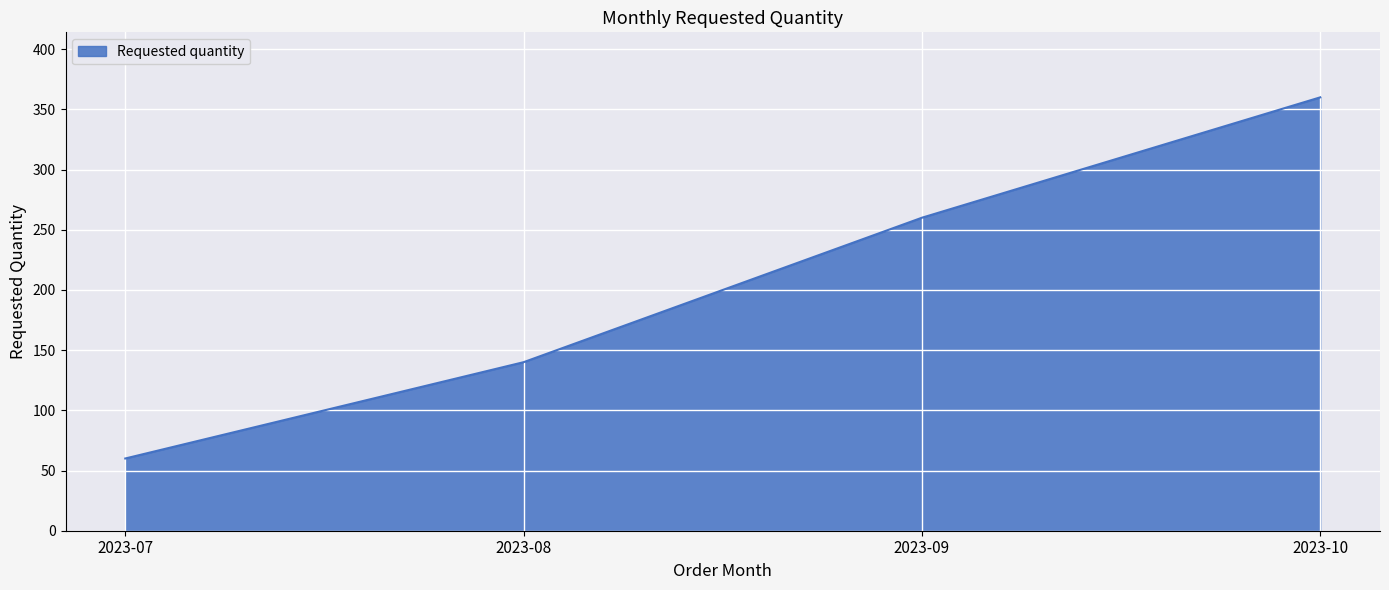

Reading left to right, what are all the values shown in this chart?

2023-07=60	2023-08=140	2023-09=260	2023-10=360